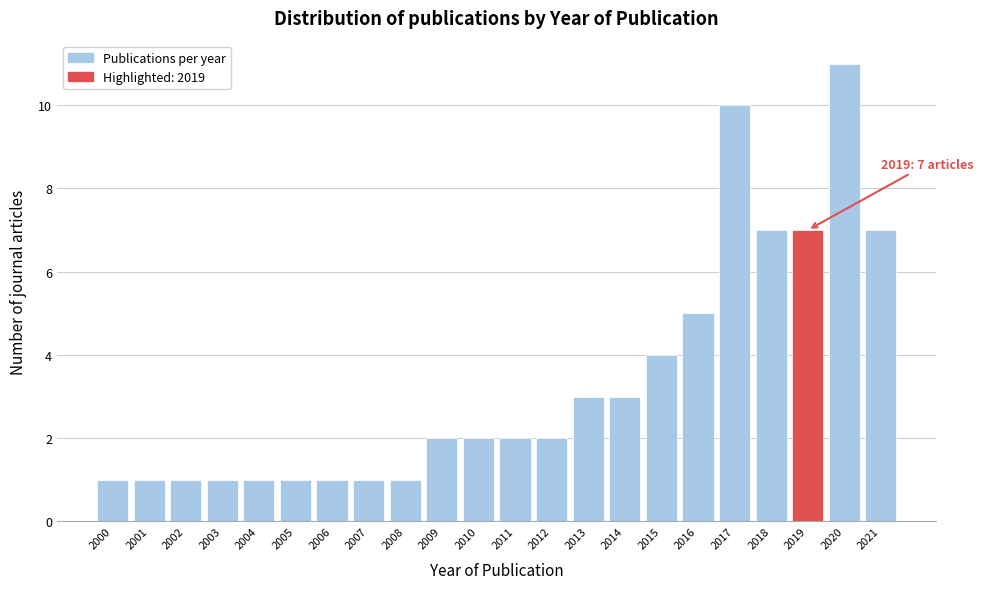

Reading right to left, extract all data points from this chart.

2021=7	2020=11	2019=7	2018=7	2017=10	2016=5	2015=4	2014=3	2013=3	2012=2	2011=2	2010=2	2009=2	2008=1	2007=1	2006=1	2005=1	2004=1	2003=1	2002=1	2001=1	2000=1